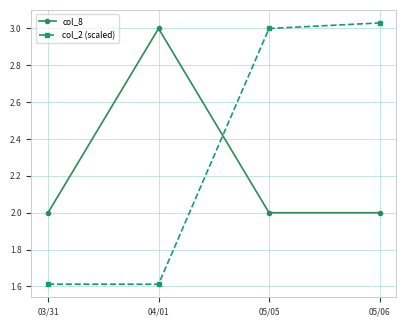

What is the approximate value of col_8 at 05/05?

2.0